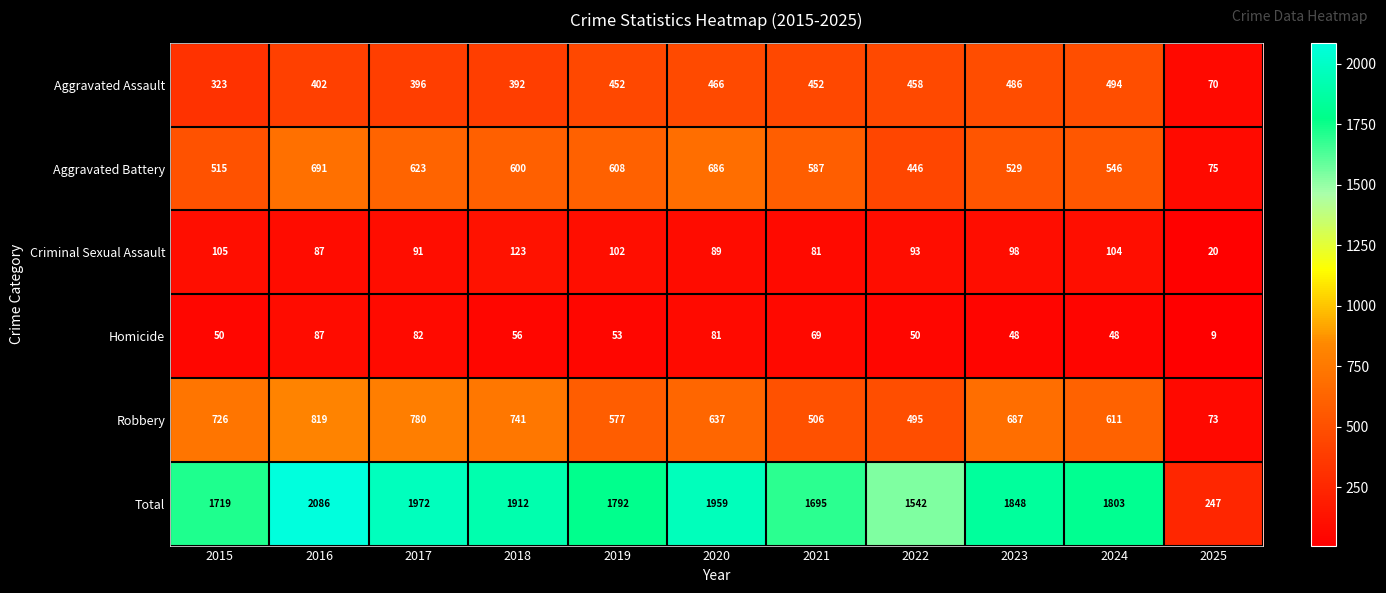

At which label does Homicide first exceed 53?

2016